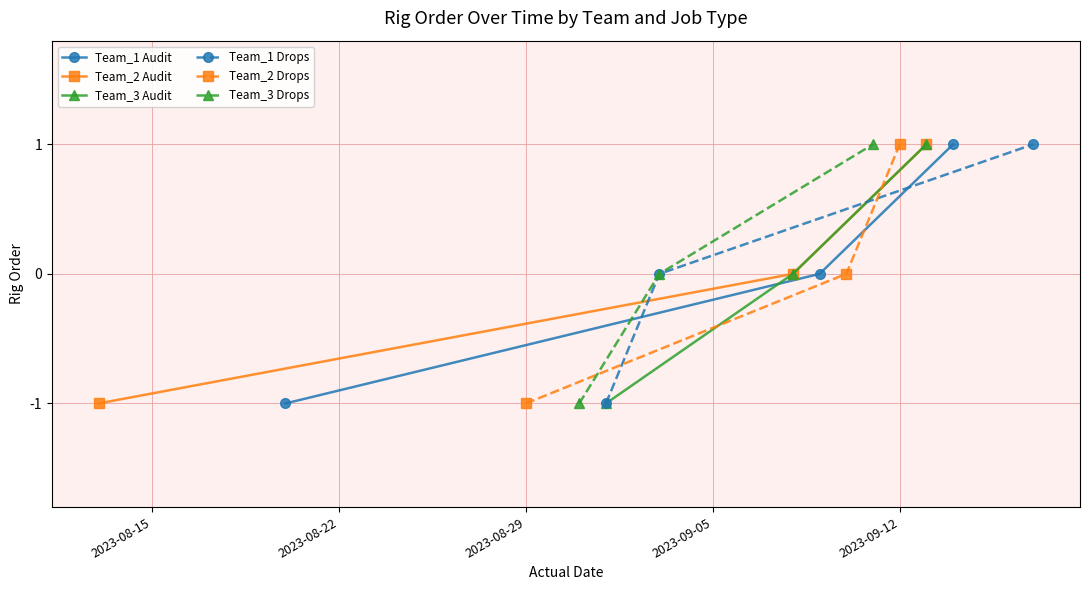

At how many categories does at least one series exceed 0?

1